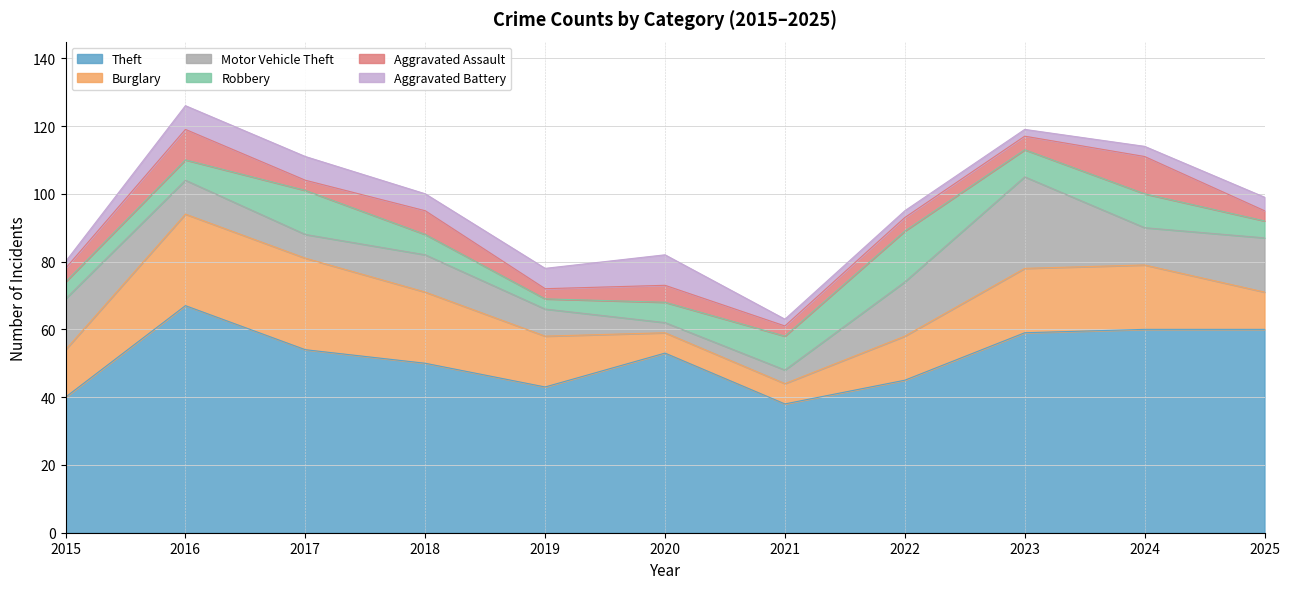

The value of Burglary at 2015 is 24. True or false?

False